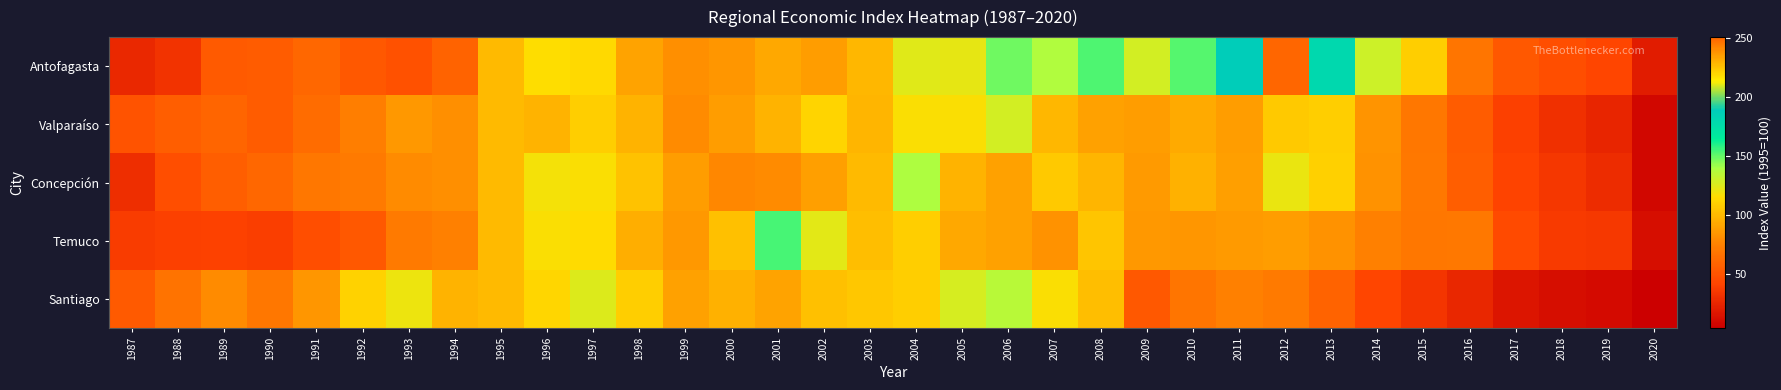

Which series has the widest spread of values?

Antofagasta